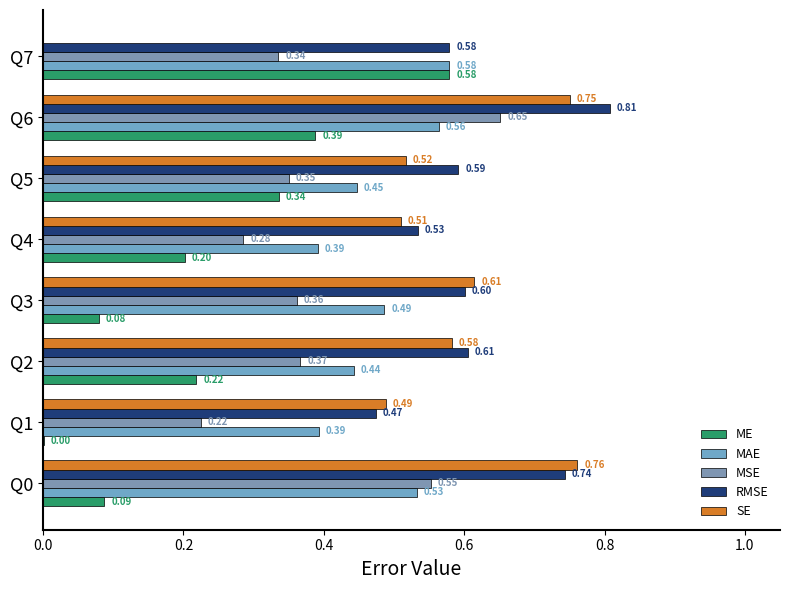

Count the number of categories in the chart.

8